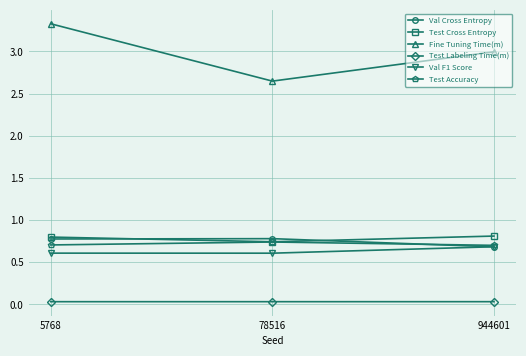

At which category is the sum across all series the highest?

5768